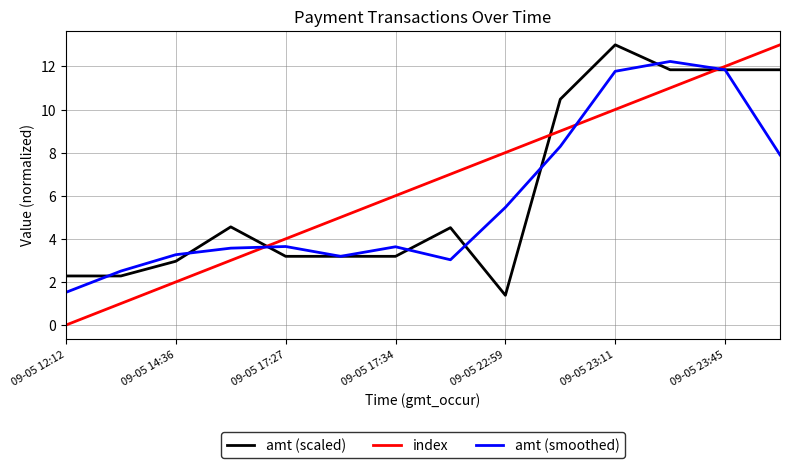

Which series has the largest range (max minus min)?

index